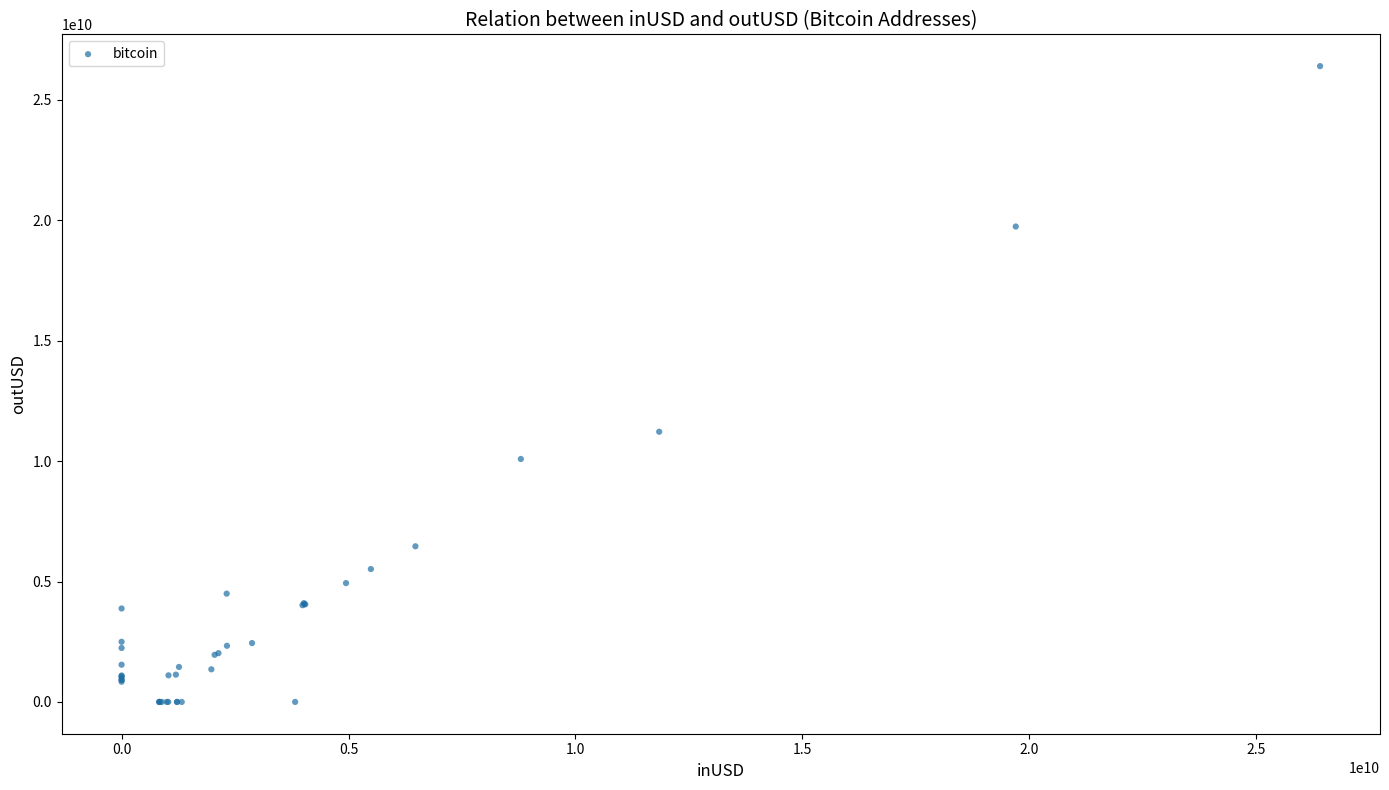

What Y value in the scatter plot is closest to 13199442765?

11218682161.2